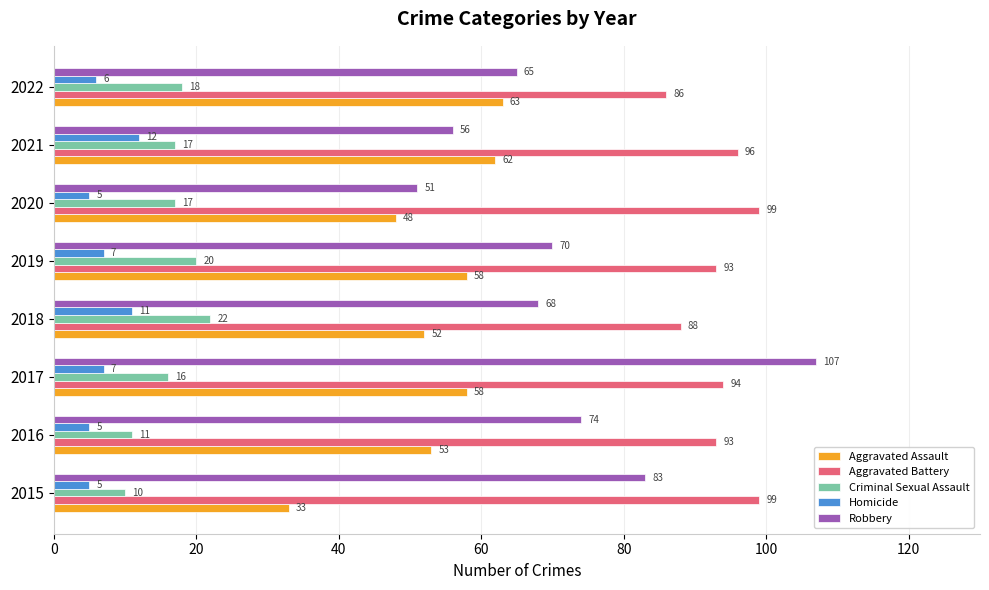

List the series in order of their peak value, lowest first.

Homicide, Criminal Sexual Assault, Aggravated Assault, Aggravated Battery, Robbery